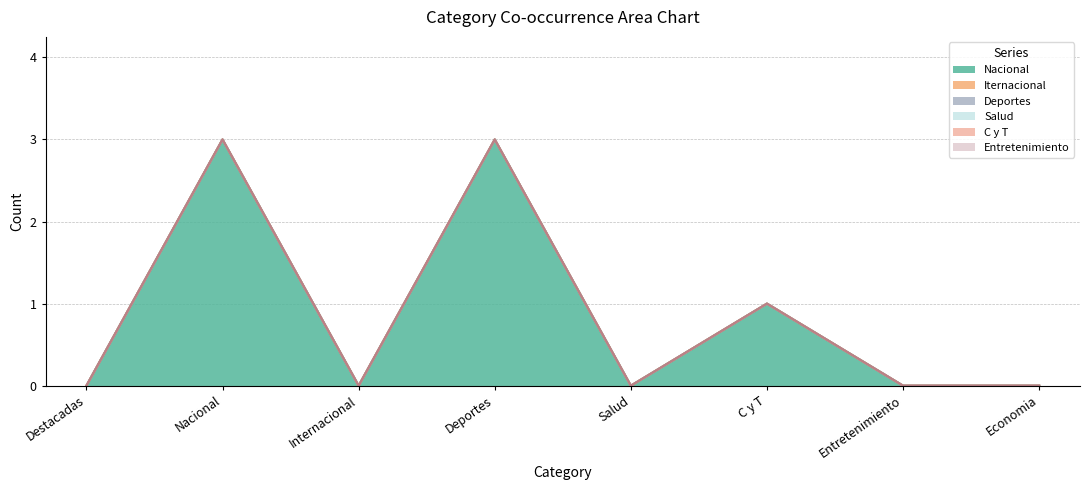

Does the chart have visible grid lines?

Yes